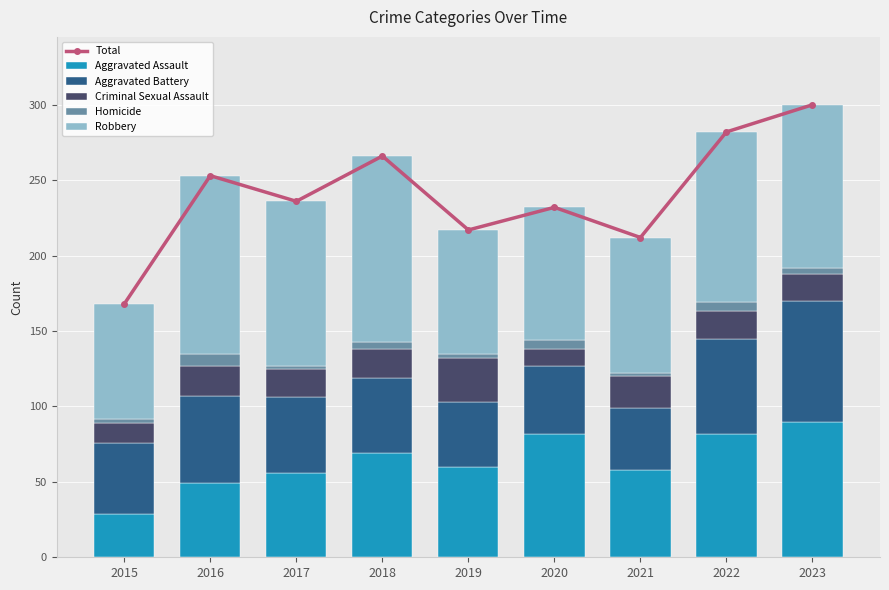

What value does the Total series have at 2020, to the nearest 50?

250